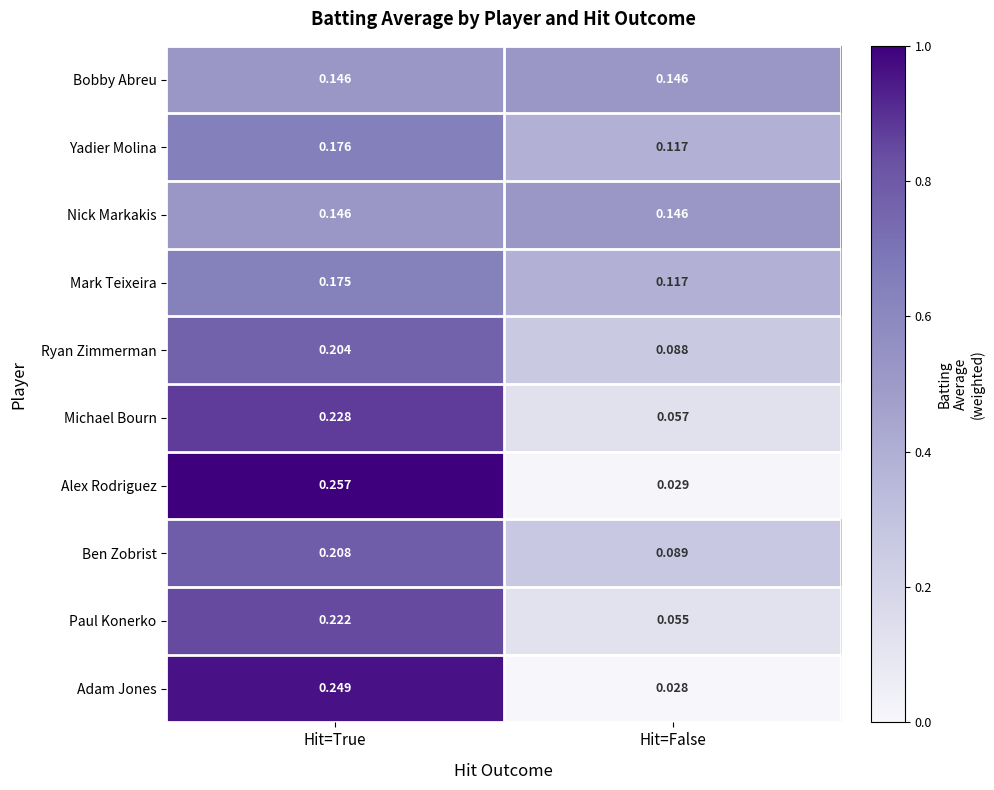

Which series has the largest range (max minus min)?

Alex Rodriguez